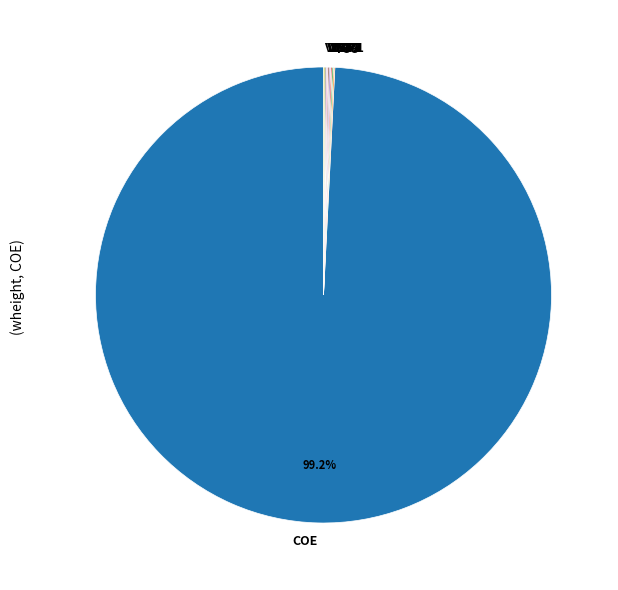

What portion of the pie excludes COE?

0.8%